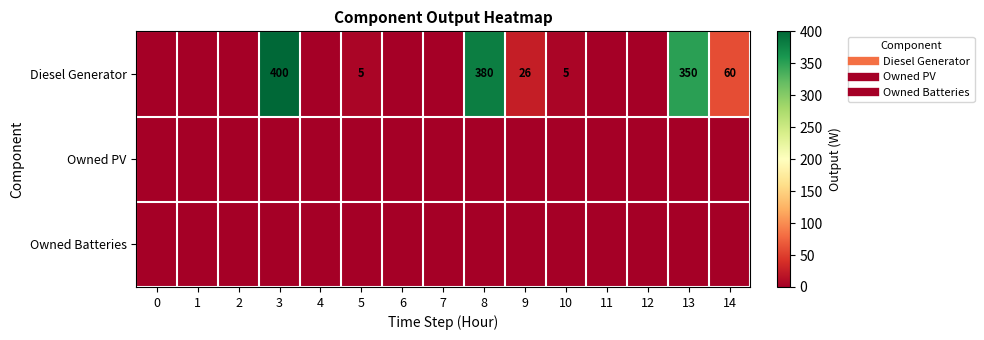

At which label is Diesel Generator closest to 200?

14